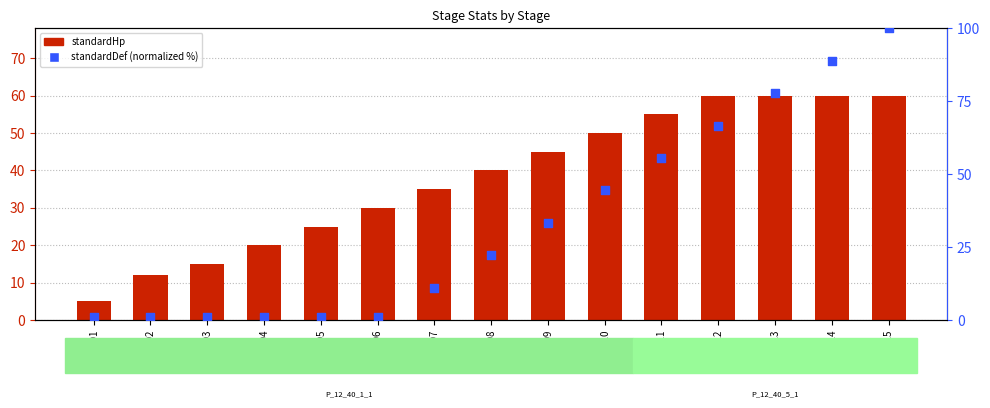

At how many categories does at least one series exceed 73?

3